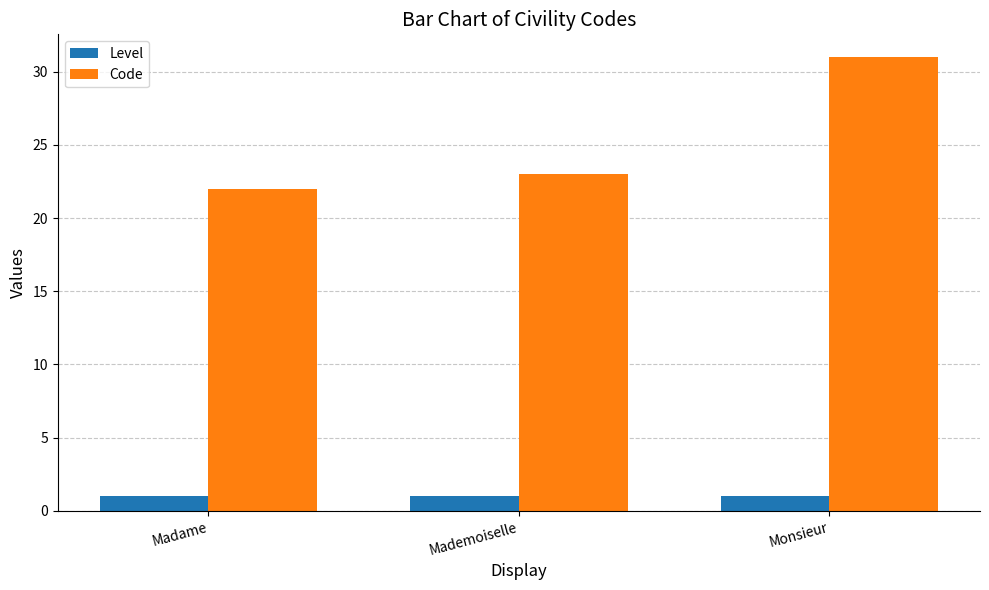

At which label does Code reach its peak?

Monsieur